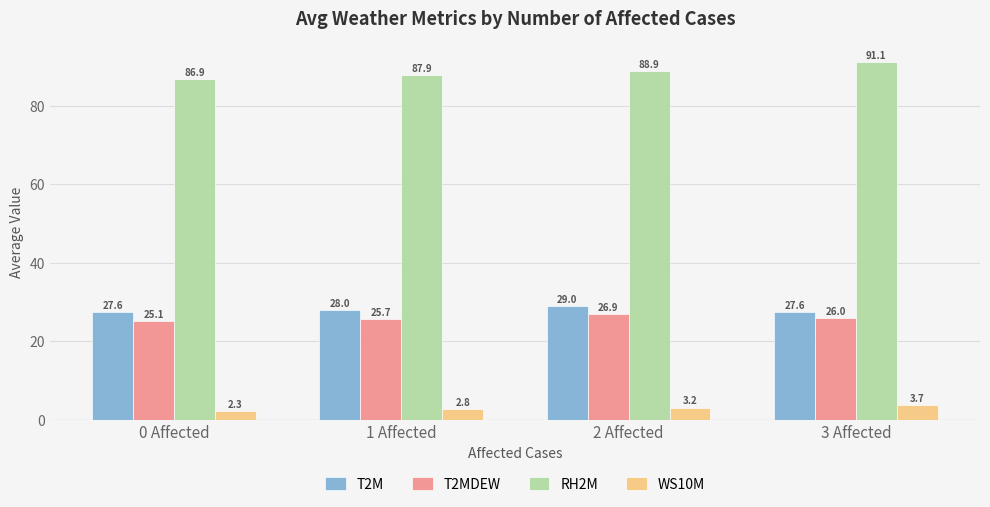

What position from the right is 3 Affected?

1